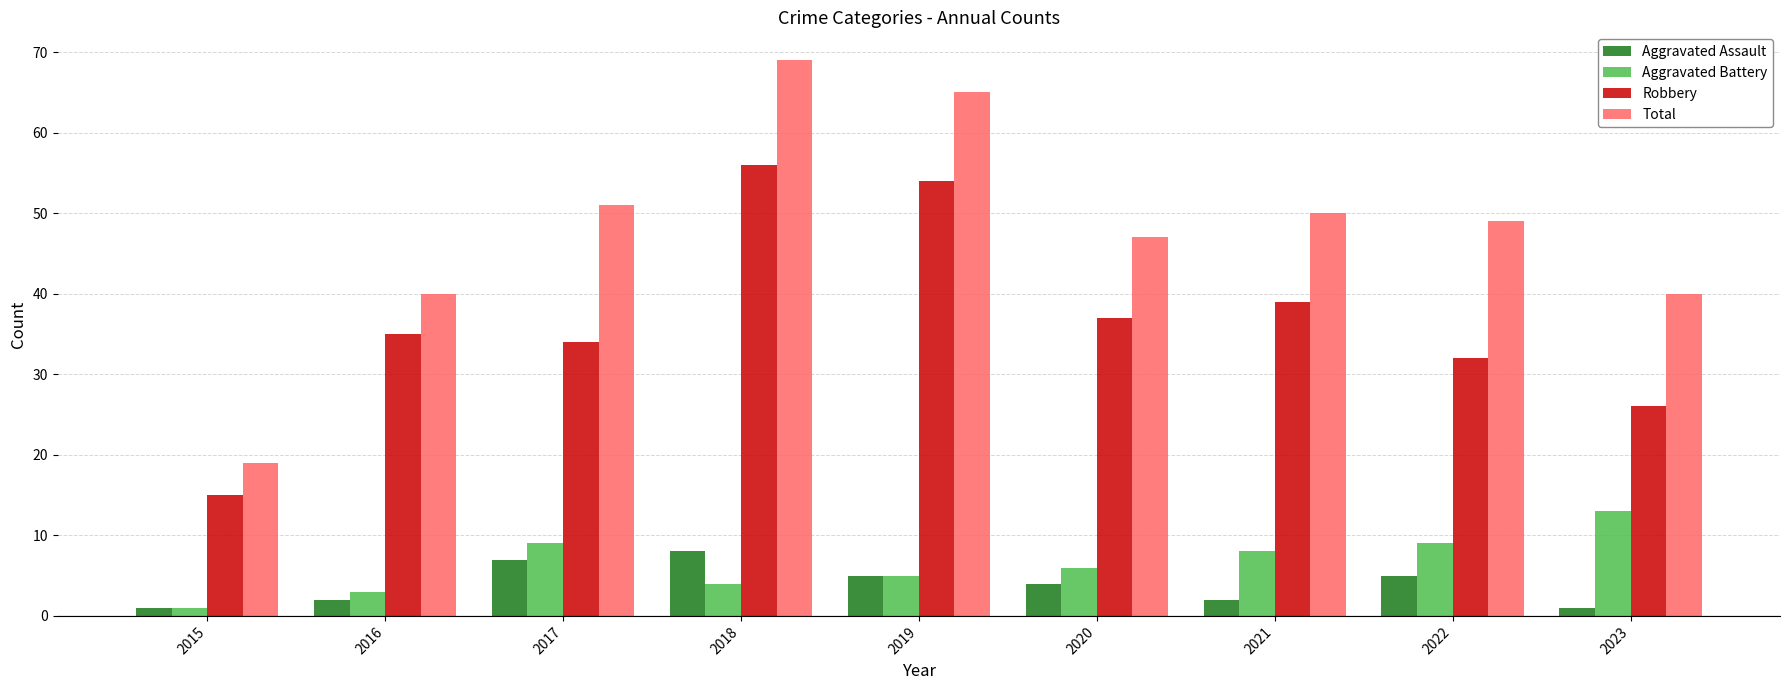

The Robbery series shows 32 at 2022. True or false?

True